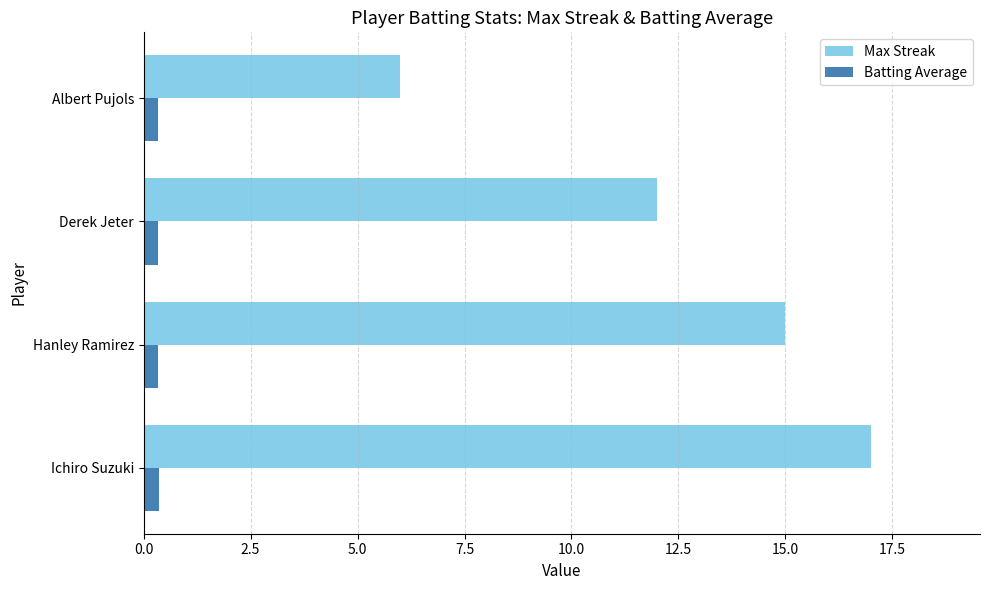

Which series has the largest total across all categories?

Max Streak